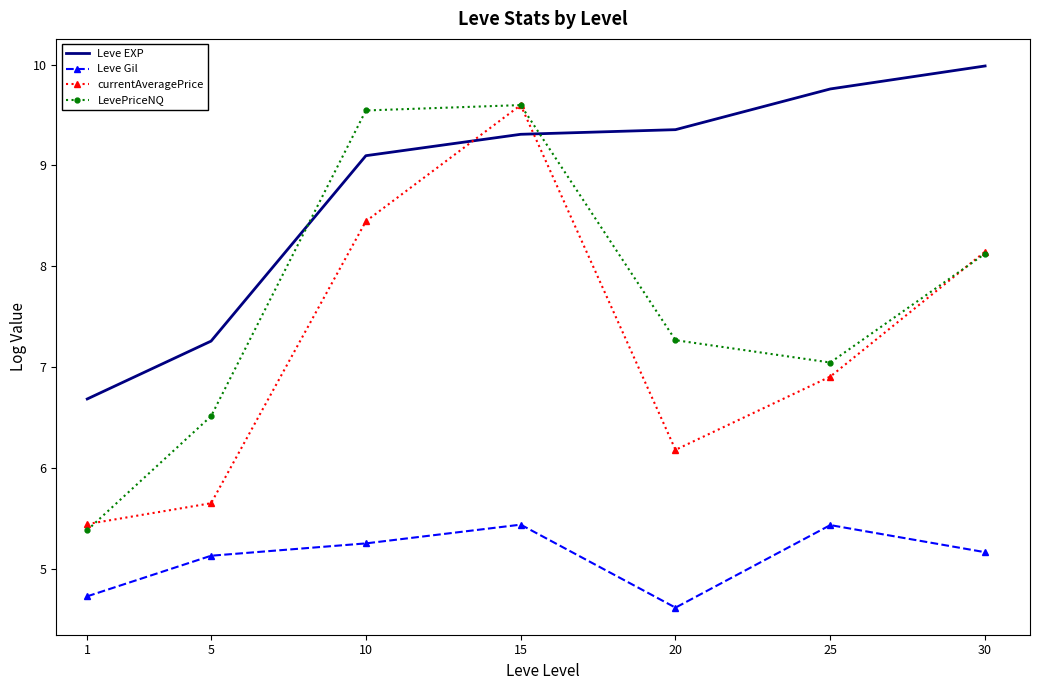

At 5, list the series in order from smallest to largest.

Leve Gil, currentAveragePrice, LevePriceNQ, Leve EXP